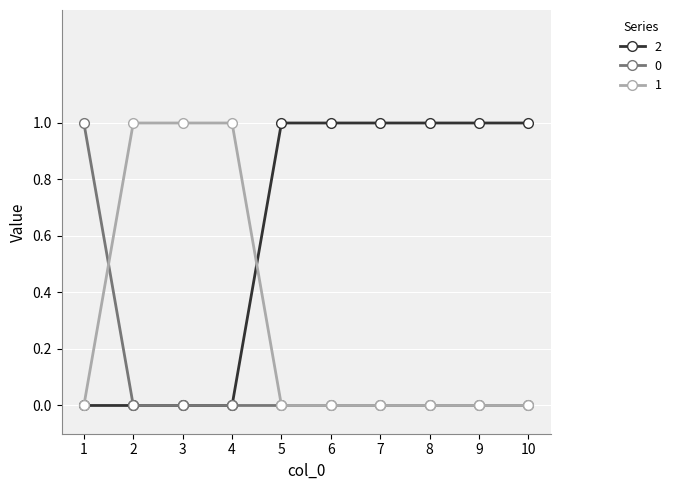

What is the maximum value shown in the chart?

1